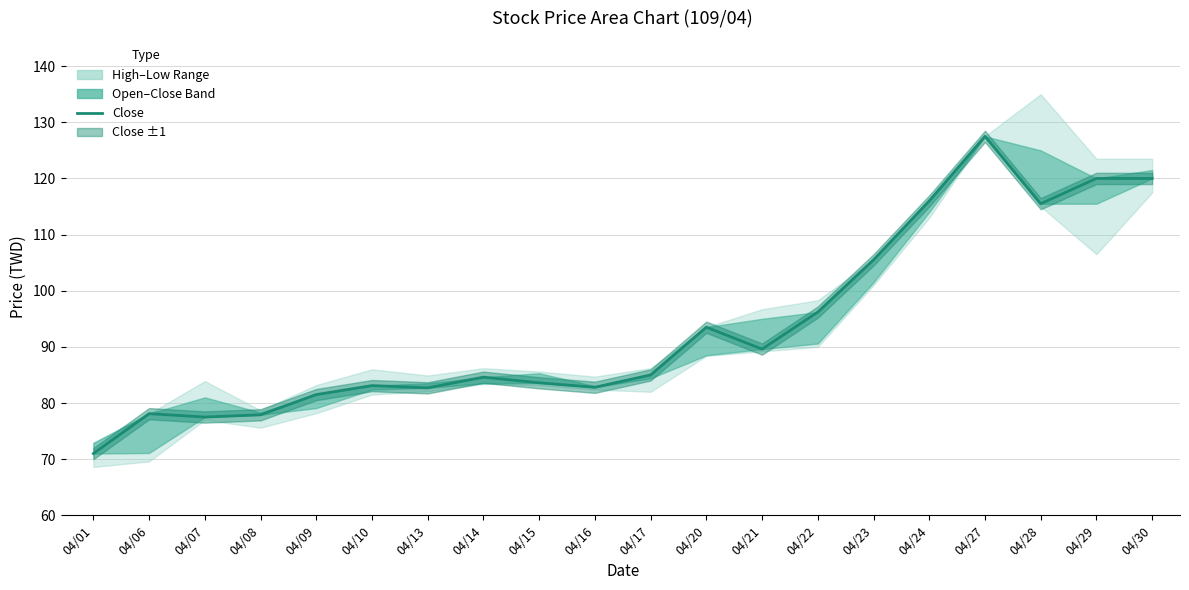

List the labels in order of value, smallest first.

04/01, 04/07, 04/08, 04/06, 04/09, 04/13, 04/16, 04/10, 04/15, 04/14, 04/17, 04/21, 04/20, 04/22, 04/23, 04/28, 04/24, 04/29, 04/30, 04/27